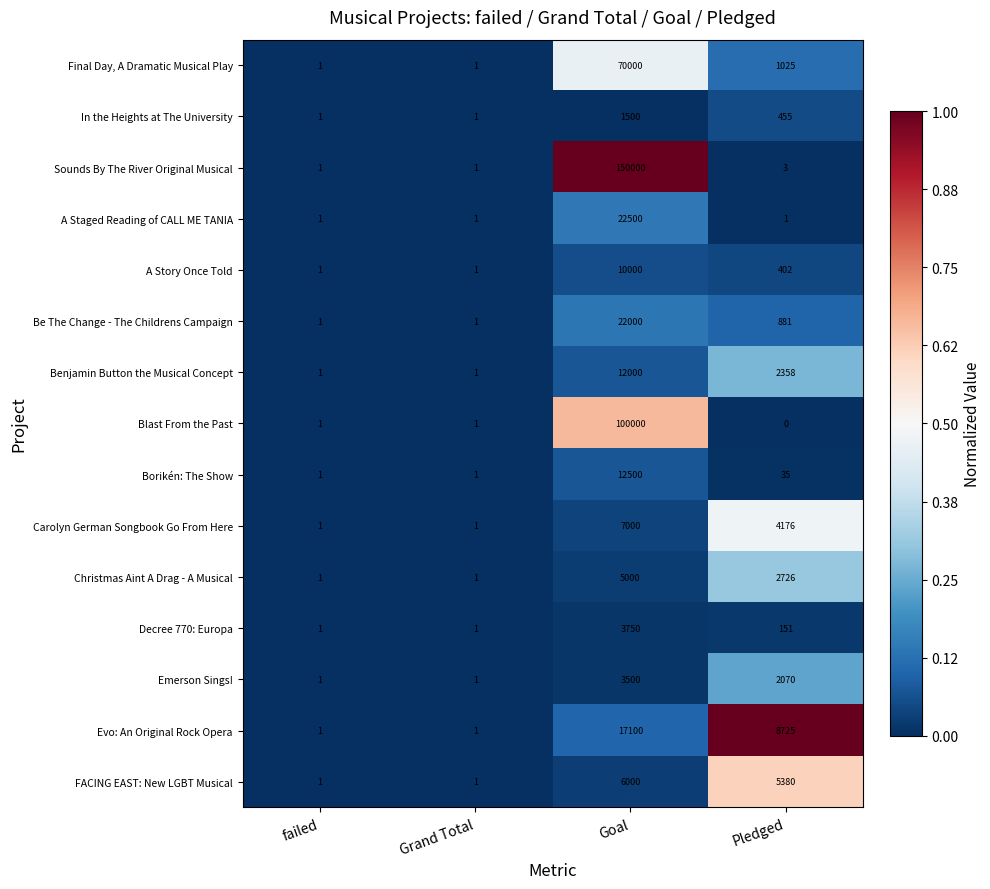

Rank the series by their maximum value, from highest to lowest.

Sounds By The River Original Musical, Blast From the Past, Final Day, A Dramatic Musical Play, A Staged Reading of CALL ME TANIA, Be The Change - The Childrens Campaign, Evo: An Original Rock Opera, Borikén: The Show, Benjamin Button the Musical Concept, A Story Once Told, Carolyn German Songbook Go From Here, FACING EAST: New LGBT Musical, Christmas Aint A Drag - A Musical, Decree 770: Europa, Emerson Sings!, In the Heights at The University